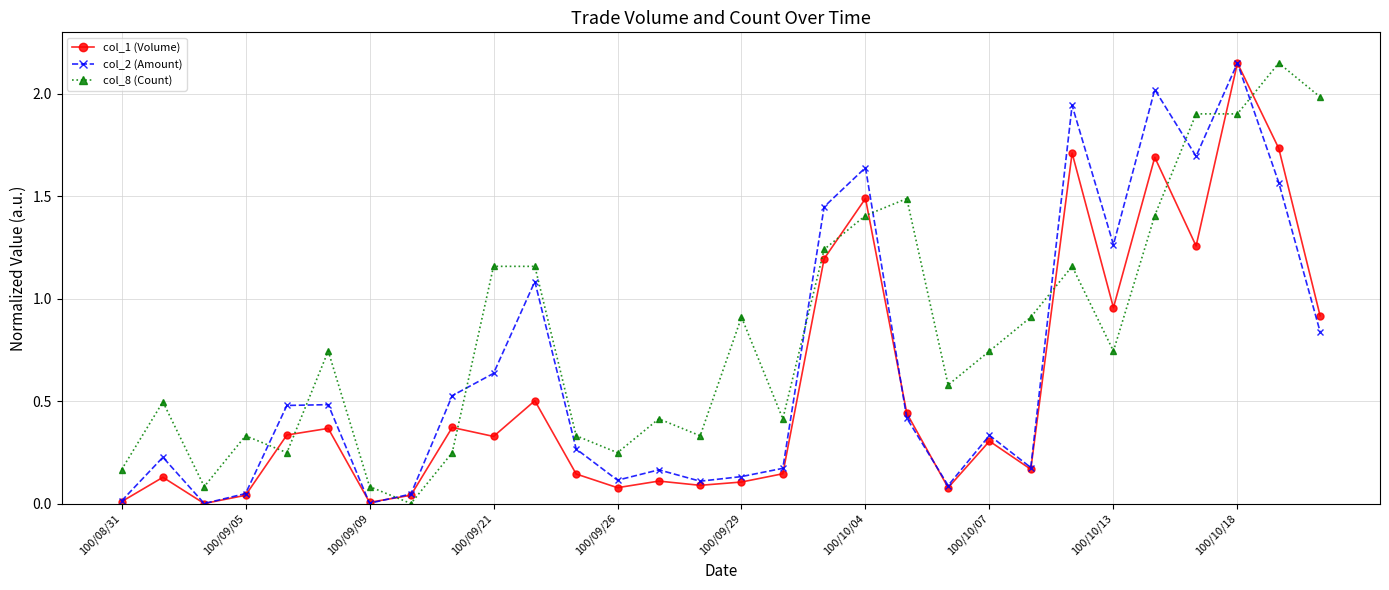

How many series are shown in this chart?

3